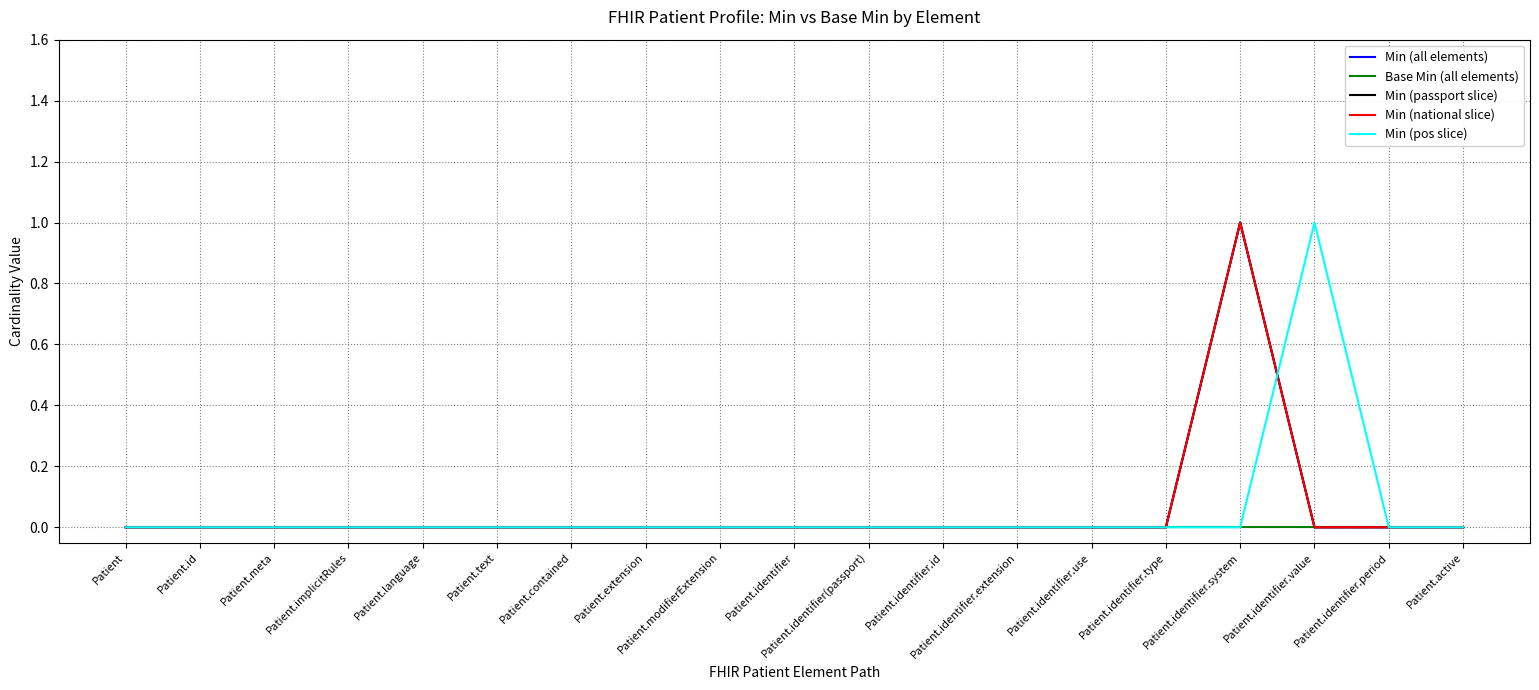

The value of Base Min (all elements) at Patient.extension is 0. True or false?

True